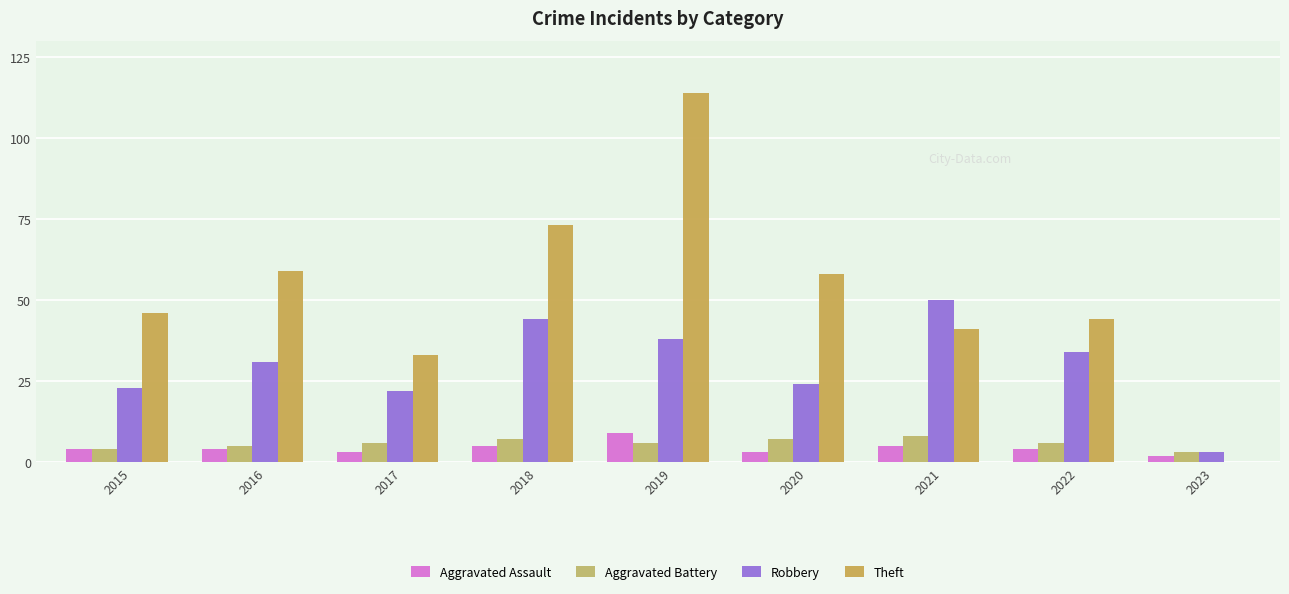

How many groups of bars are there?

9